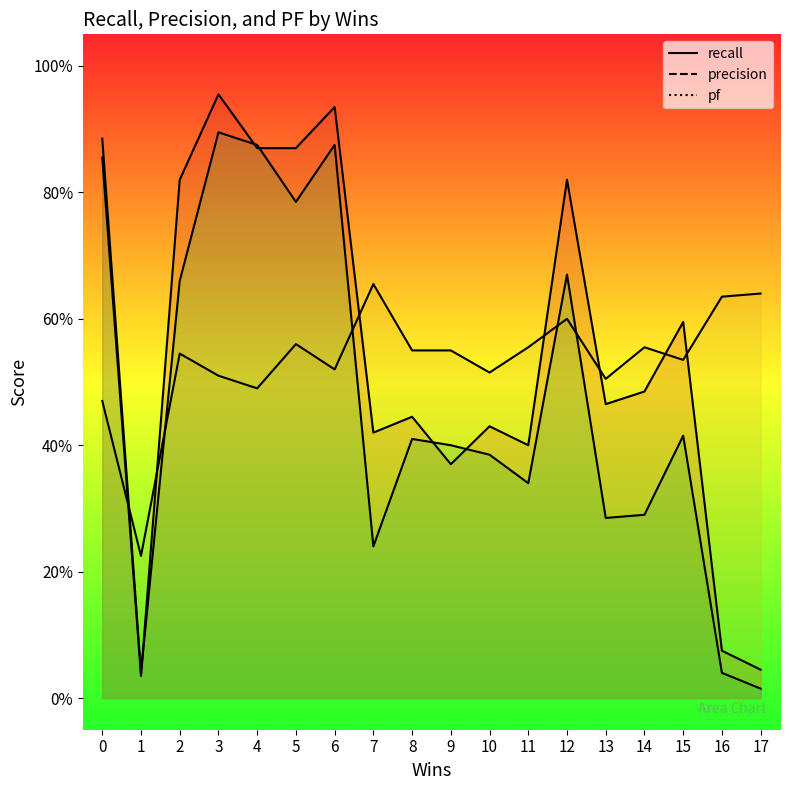

Between which two adjacent categories do recall and pf first intersect?

1 and 2